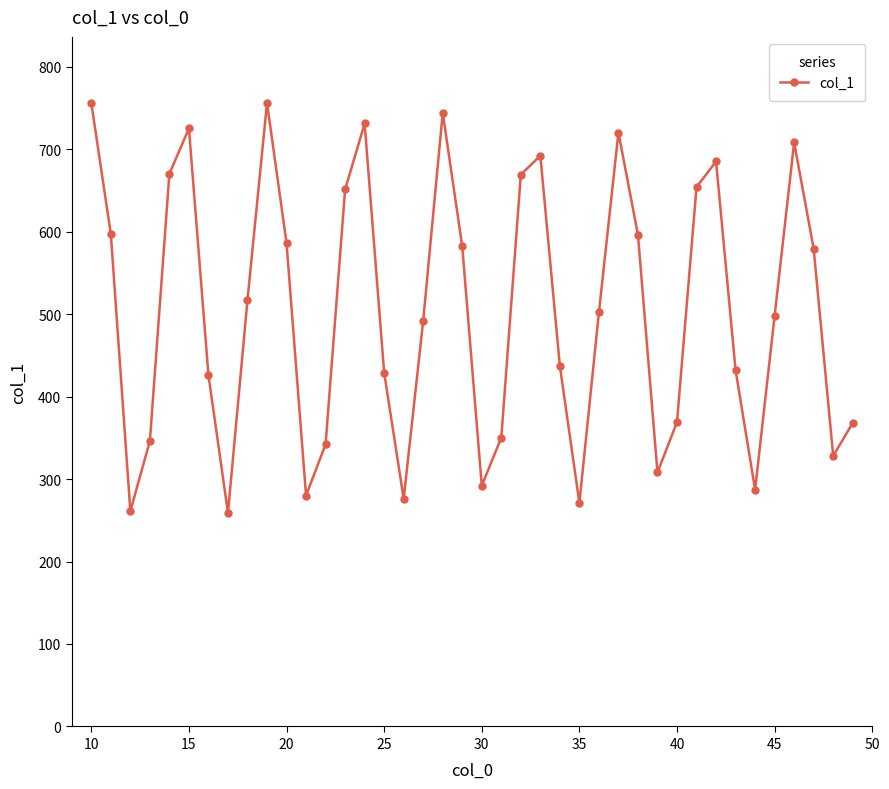

Is this an area chart (filled region under the line)?

No